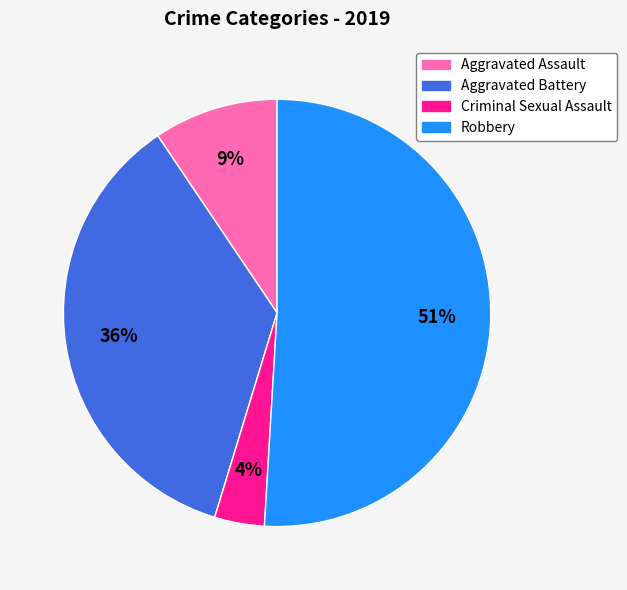

To the nearest percent, what portion does Aggravated Assault represent?

9%